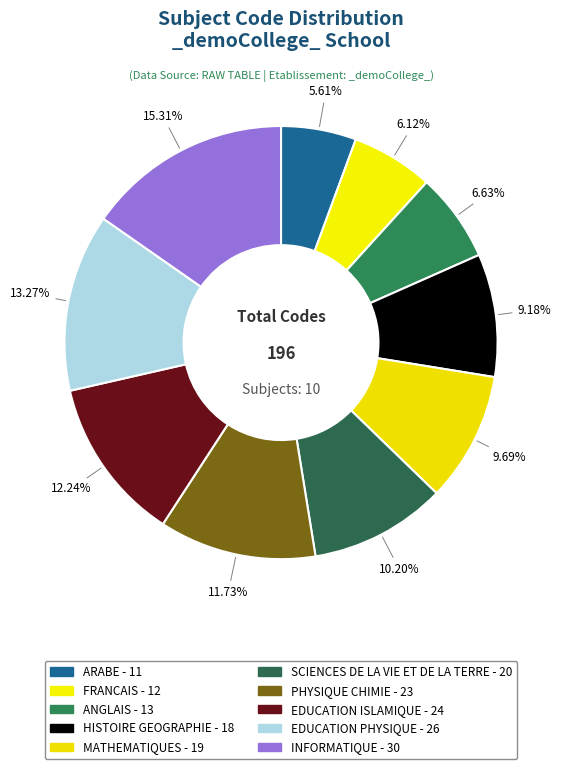

Count the number of slices in the pie.

10